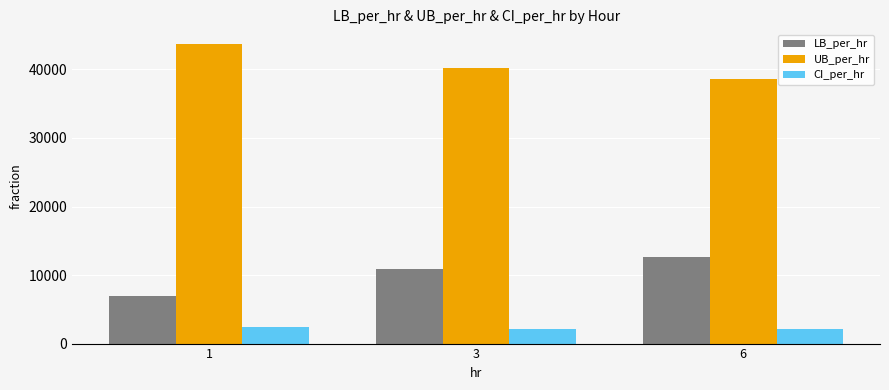

Count the number of categories in the chart.

3